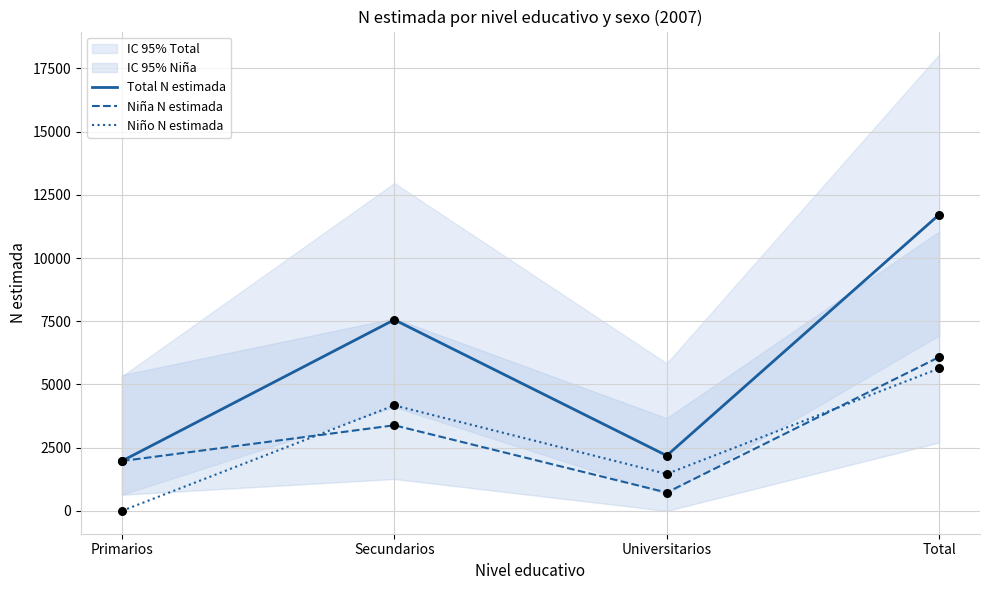

At how many categories does at least one series exceed 1833?

4